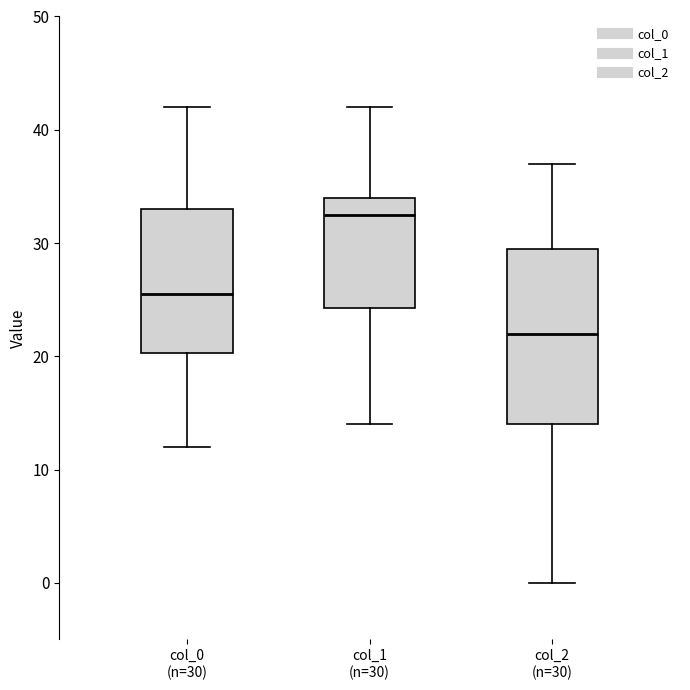

Which box is the tallest, from its lower edge to its upper edge?

col_2 (n=30)